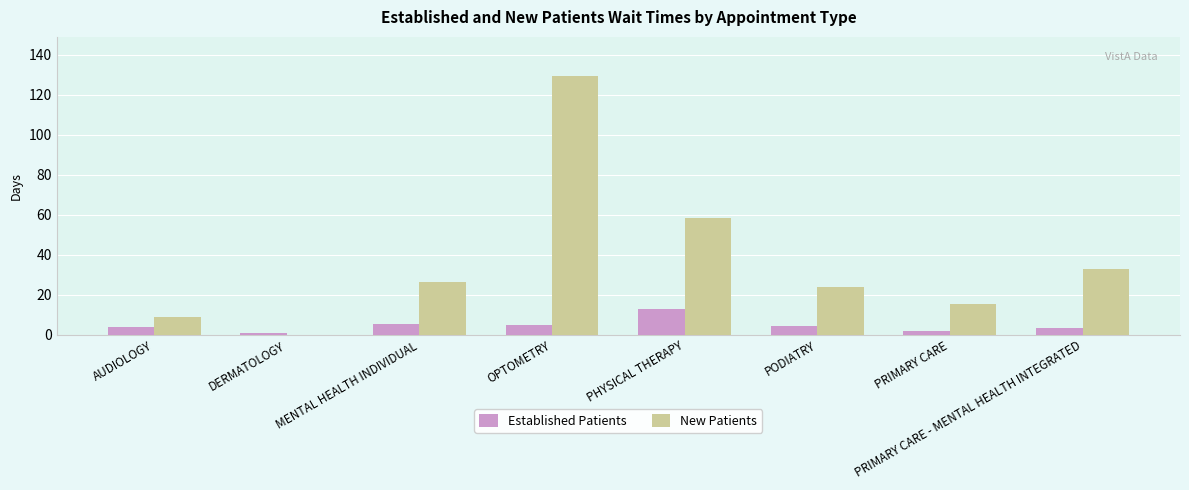

Are the bars horizontal?

No